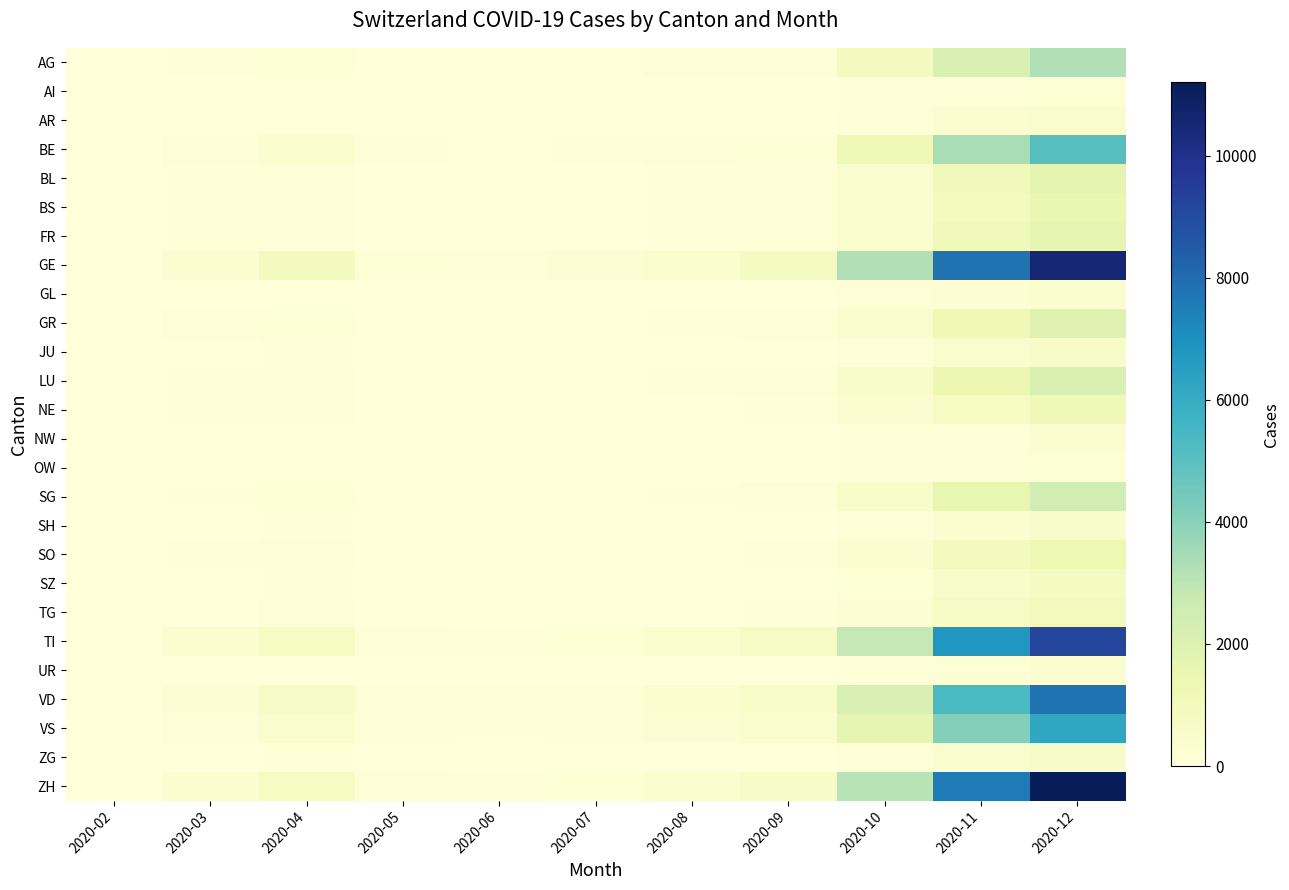

Reading left to right, extract all data points from this chart.

AG: 2020-02=0	2020-03=87	2020-04=192	2020-05=28	2020-06=15	2020-07=42	2020-08=89	2020-09=120	2020-10=890	2020-11=2100	2020-12=3200
AI: 2020-02=0	2020-03=5	2020-04=12	2020-05=2	2020-06=1	2020-07=3	2020-08=8	2020-09=10	2020-10=45	2020-11=120	2020-12=210
AR: 2020-02=0	2020-03=12	2020-04=28	2020-05=4	2020-06=2	2020-07=6	2020-08=15	2020-09=22	2020-10=98	2020-11=280	2020-12=420
BE: 2020-02=0	2020-03=145	2020-04=380	2020-05=52	2020-06=25	2020-07=68	2020-08=140	2020-09=210	2020-10=1200	2020-11=3400	2020-12=5100
BL: 2020-02=0	2020-03=65	2020-04=148	2020-05=20	2020-06=10	2020-07=28	2020-08=58	2020-09=88	2020-10=420	2020-11=1100	2020-12=1700
BS: 2020-02=0	2020-03=72	2020-04=165	2020-05=22	2020-06=11	2020-07=30	2020-08=62	2020-09=92	2020-10=380	2020-11=980	2020-12=1520
FR: 2020-02=0	2020-03=55	2020-04=125	2020-05=17	2020-06=8	2020-07=22	2020-08=48	2020-09=72	2020-10=380	2020-11=1050	2020-12=1620
GE: 2020-02=0	2020-03=320	2020-04=890	2020-05=180	2020-06=95	2020-07=250	2020-08=480	2020-09=820	2020-10=3200	2020-11=7800	2020-12=10500
GL: 2020-02=0	2020-03=18	2020-04=42	2020-05=6	2020-06=3	2020-07=7	2020-08=15	2020-09=22	2020-10=88	2020-11=240	2020-12=380
GR: 2020-02=0	2020-03=95	2020-04=210	2020-05=28	2020-06=12	2020-07=32	2020-08=68	2020-09=102	2020-10=480	2020-11=1250	2020-12=1900
JU: 2020-02=0	2020-03=22	2020-04=52	2020-05=7	2020-06=3	2020-07=9	2020-08=18	2020-09=28	2020-10=148	2020-11=420	2020-12=650
LU: 2020-02=0	2020-03=68	2020-04=155	2020-05=21	2020-06=10	2020-07=28	2020-08=58	2020-09=88	2020-10=520	2020-11=1400	2020-12=2100
NE: 2020-02=0	2020-03=45	2020-04=105	2020-05=14	2020-06=7	2020-07=18	2020-08=38	2020-09=58	2020-10=280	2020-11=780	2020-12=1200
NW: 2020-02=0	2020-03=10	2020-04=25	2020-05=3	2020-06=2	2020-07=4	2020-08=9	2020-09=14	2020-10=62	2020-11=170	2020-12=270
OW: 2020-02=0	2020-03=8	2020-04=20	2020-05=3	2020-06=1	2020-07=3	2020-08=7	2020-09=11	2020-10=48	2020-11=130	2020-12=210
SG: 2020-02=0	2020-03=82	2020-04=185	2020-05=25	2020-06=12	2020-07=32	2020-08=68	2020-09=102	2020-10=580	2020-11=1550	2020-12=2400
SH: 2020-02=0	2020-03=20	2020-04=48	2020-05=6	2020-06=3	2020-07=8	2020-08=17	2020-09=26	2020-10=120	2020-11=330	2020-12=510
SO: 2020-02=0	2020-03=48	2020-04=110	2020-05=15	2020-06=7	2020-07=19	2020-08=40	2020-09=62	2020-10=320	2020-11=880	2020-12=1360
SZ: 2020-02=0	2020-03=28	2020-04=65	2020-05=9	2020-06=4	2020-07=12	2020-08=25	2020-09=38	2020-10=185	2020-11=510	2020-12=790
TG: 2020-02=0	2020-03=38	2020-04=88	2020-05=12	2020-06=6	2020-07=15	2020-08=32	2020-09=48	2020-10=240	2020-11=660	2020-12=1020
TI: 2020-02=0	2020-03=285	2020-04=780	2020-05=155	2020-06=82	2020-07=215	2020-08=412	2020-09=698	2020-10=2800	2020-11=6800	2020-12=9200
UR: 2020-02=0	2020-03=12	2020-04=28	2020-05=4	2020-06=2	2020-07=5	2020-08=10	2020-09=15	2020-10=75	2020-11=205	2020-12=320
VD: 2020-02=0	2020-03=225	2020-04=620	2020-05=125	2020-06=65	2020-07=172	2020-08=330	2020-09=560	2020-10=2200	2020-11=5400	2020-12=7800
VS: 2020-02=0	2020-03=168	2020-04=465	2020-05=92	2020-06=48	2020-07=128	2020-08=248	2020-09=420	2020-10=1650	2020-11=4100	2020-12=6200
ZG: 2020-02=0	2020-03=22	2020-04=52	2020-05=7	2020-06=3	2020-07=9	2020-08=19	2020-09=28	2020-10=148	2020-11=405	2020-12=630
ZH: 2020-02=0	2020-03=320	2020-04=780	2020-05=145	2020-06=75	2020-07=198	2020-08=385	2020-09=620	2020-10=3100	2020-11=7600	2020-12=11200